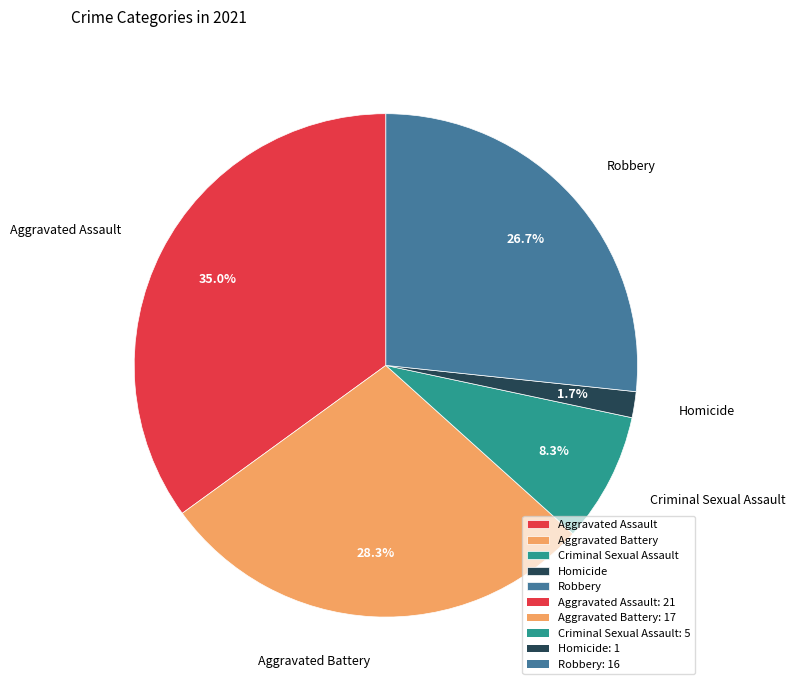

To the nearest percent, what is the difference between the largest and smallest slice percentages?

33%